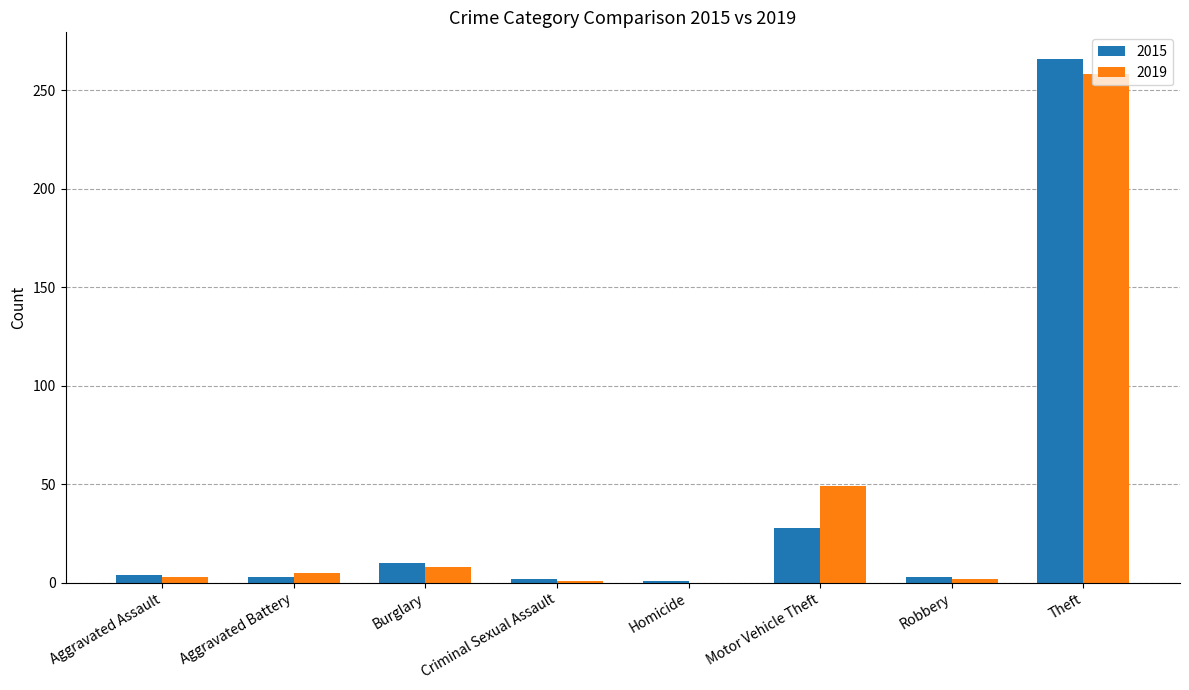

The 2015 series shows 2 at Criminal Sexual Assault. True or false?

True